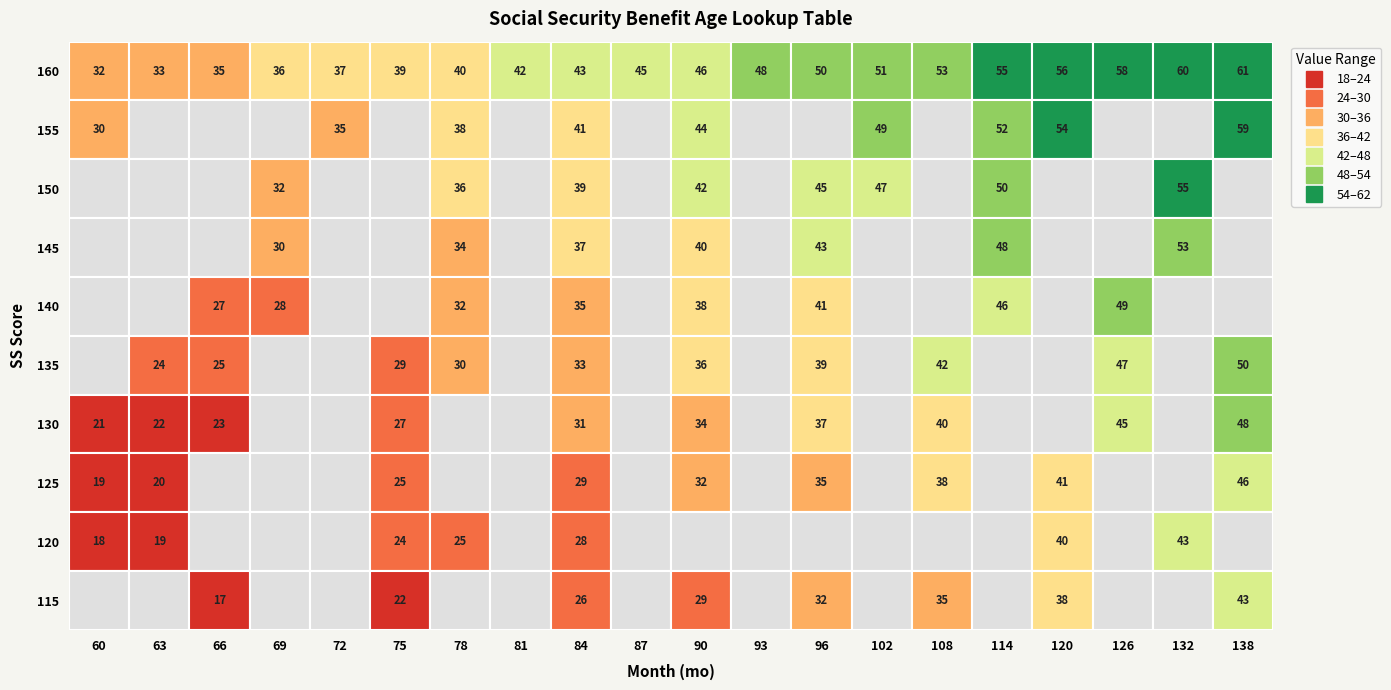

What is the difference between the maximum and minimum values in the 160 series?

29